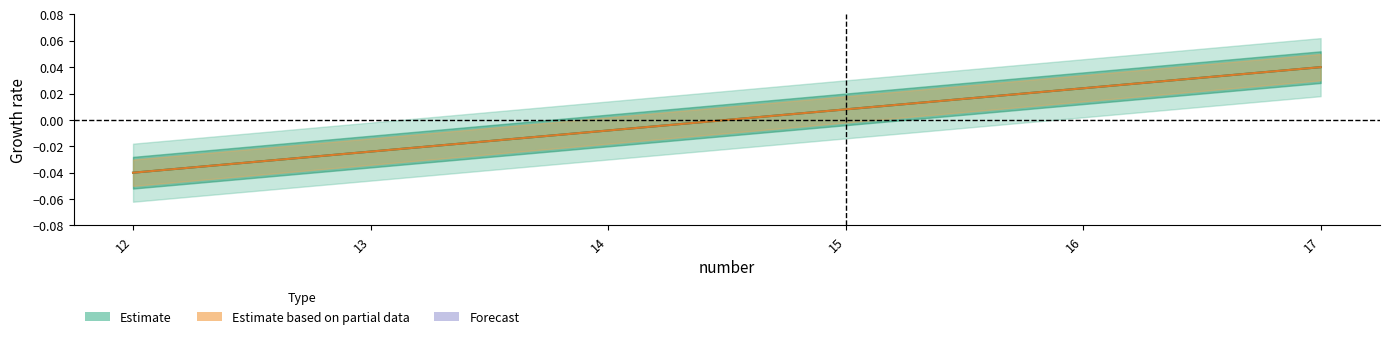

At how many categories does at least one series exceed 0?

3